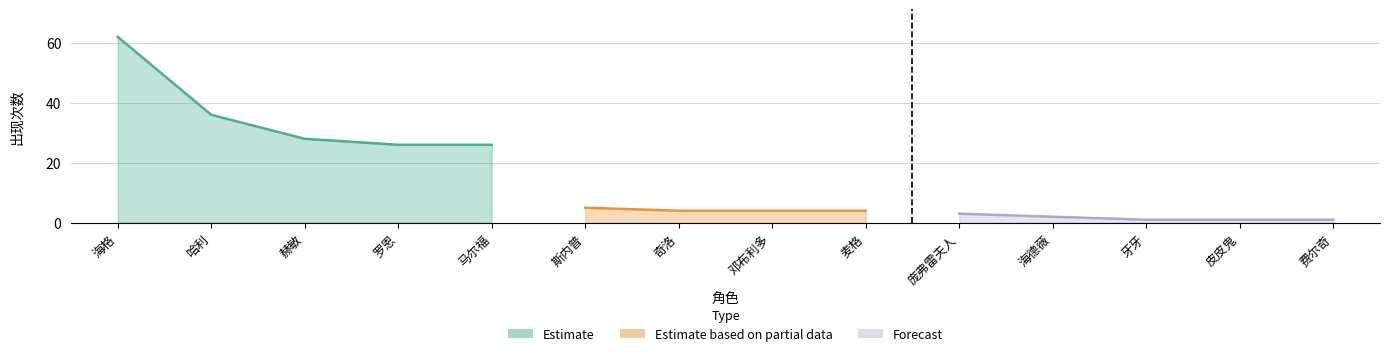

What is the change in value from 赫敏 to 奇洛?

-24